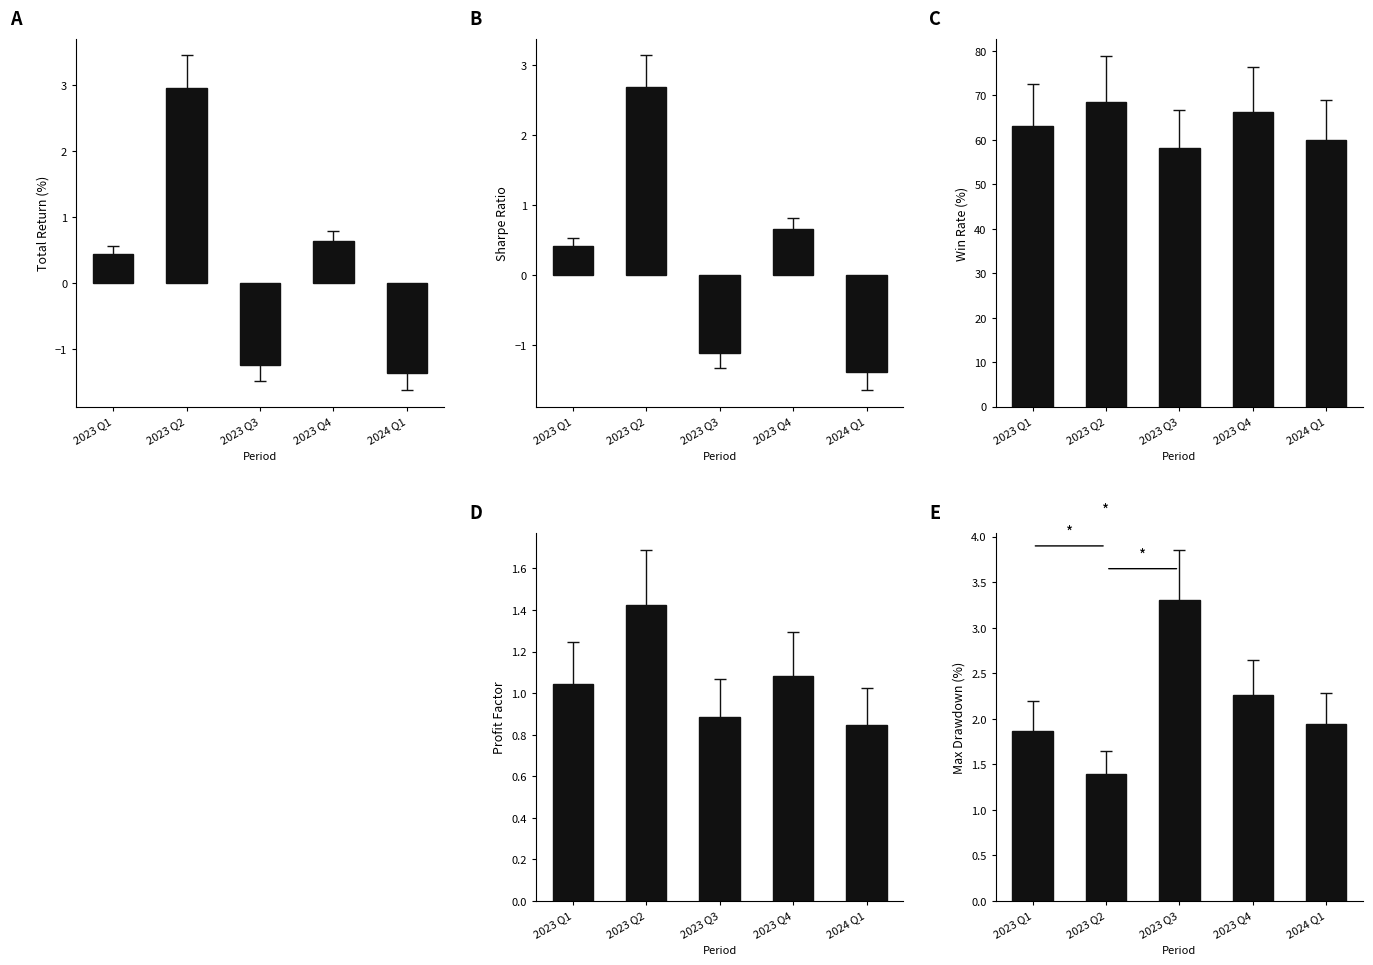

What is the label of the 4th bar from the right?

2023 Q2